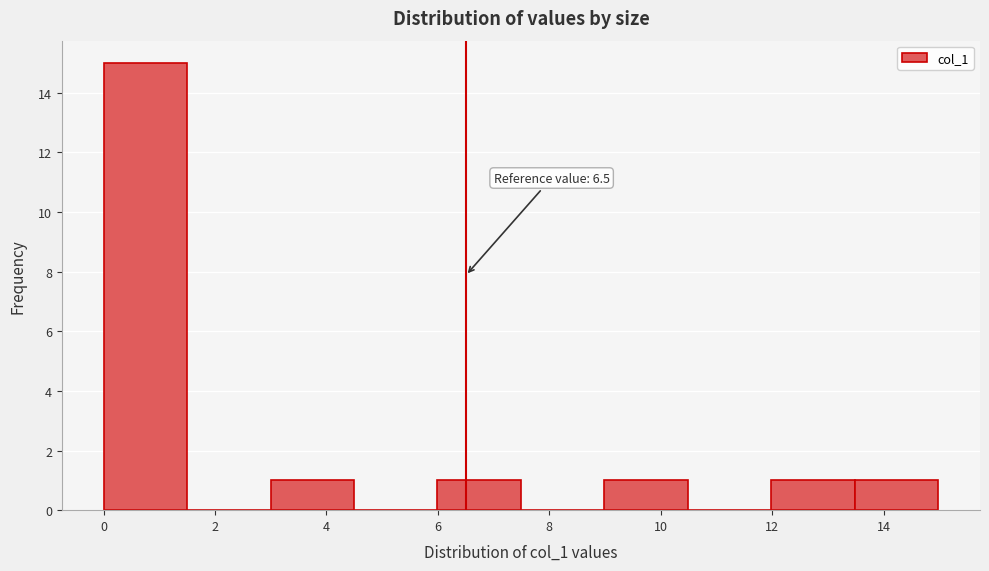

Which range on the x-axis has the tallest bar?

0.0 to 1.4